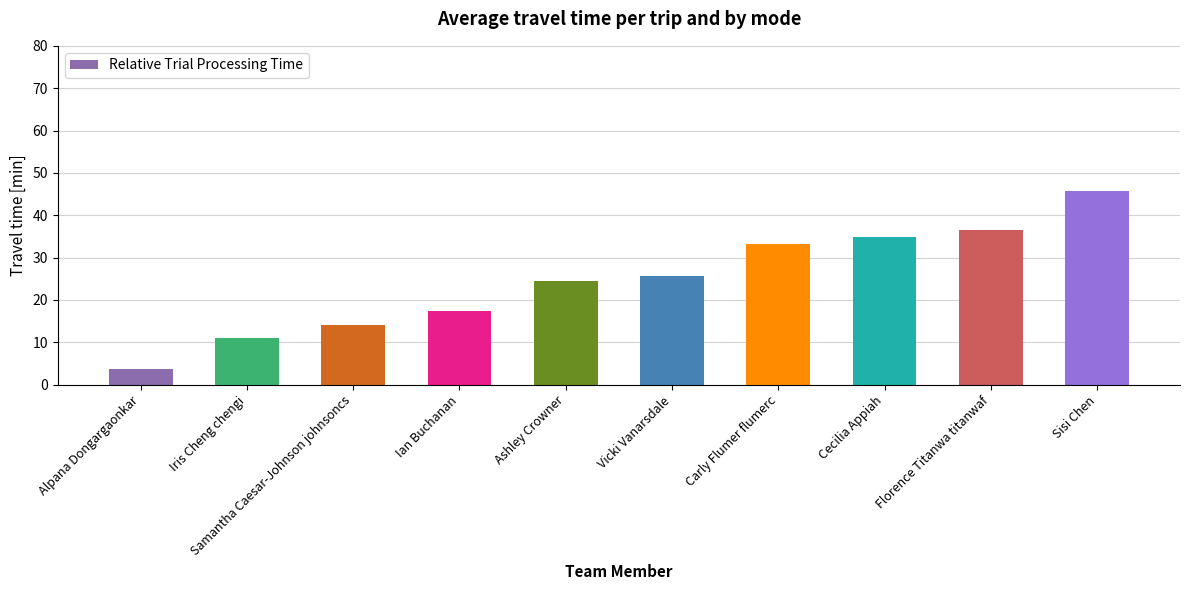

Is it true that the value at Ashley Crowner is 24.5?

True